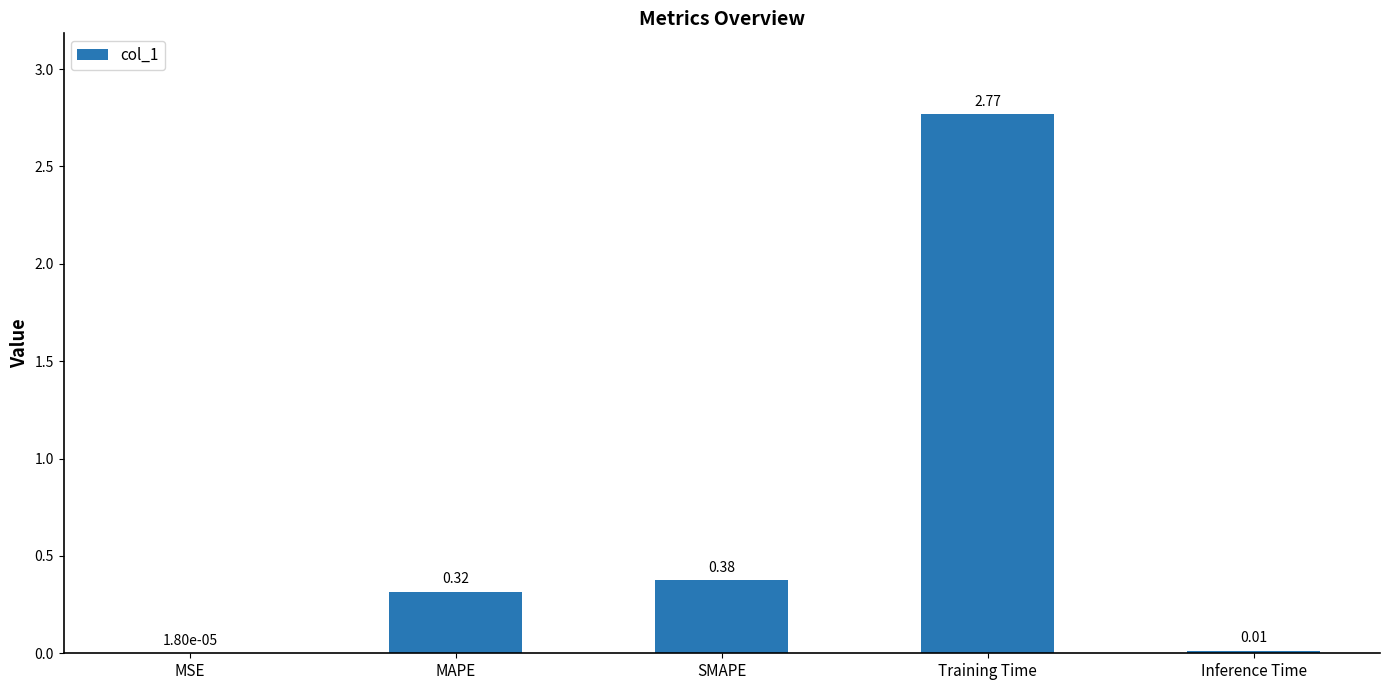

Where is the data nearest to the value 1?

SMAPE